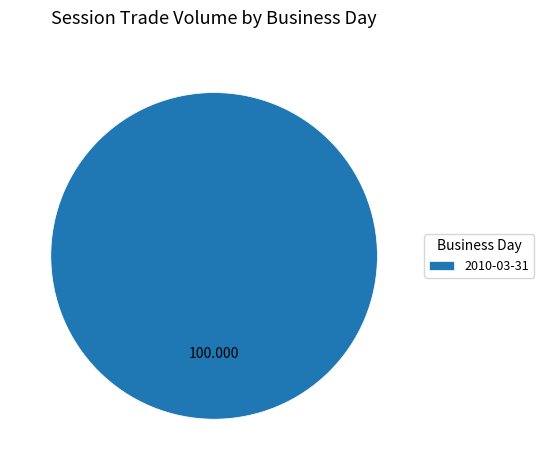

Count the number of slices in the pie.

1